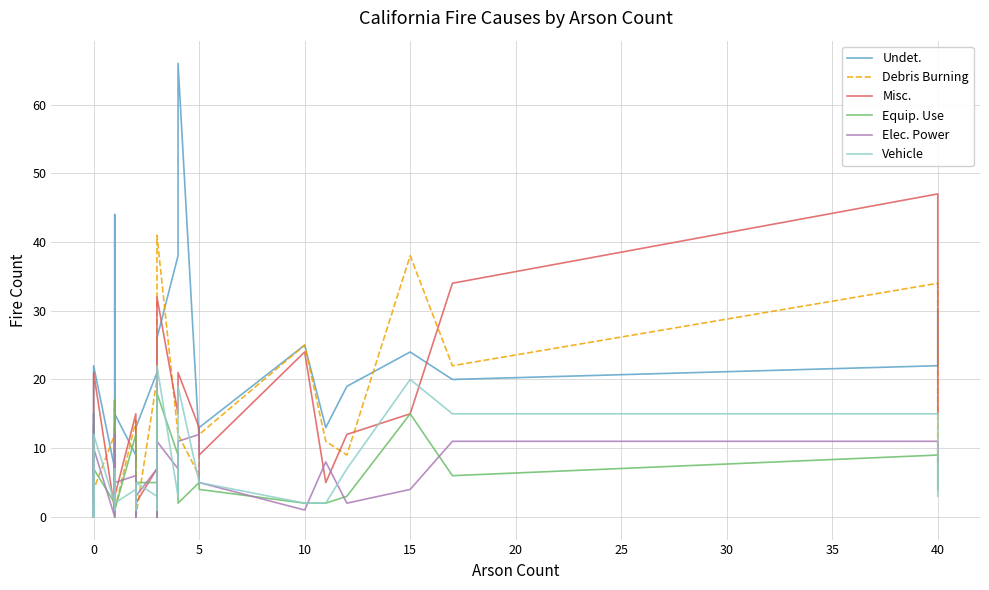

What is the sum of the Equip. Use values at 15 and 0?

17